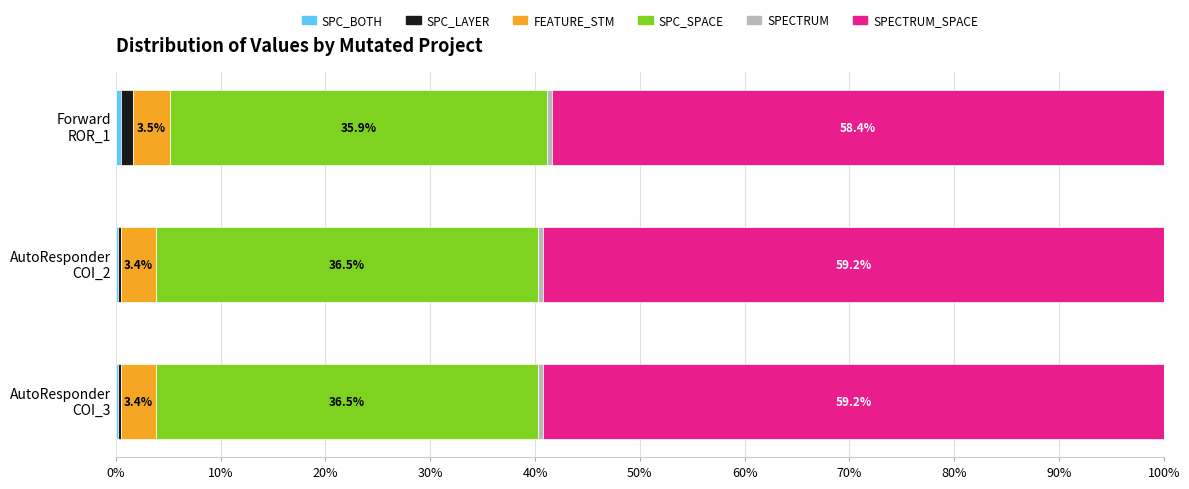

Count the number of categories in the chart.

3